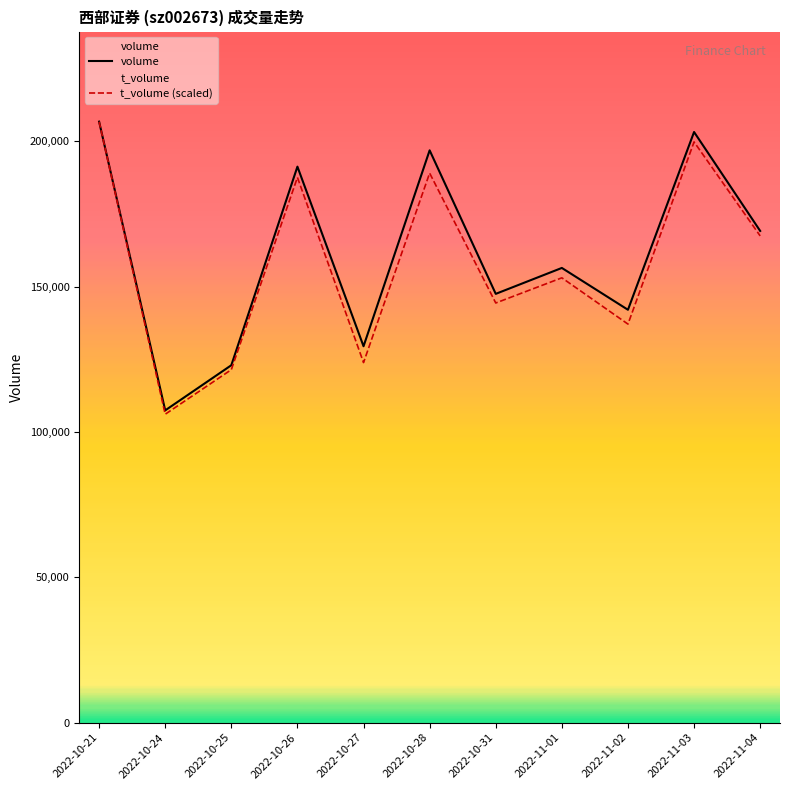

True or false: volume and t_volume (scaled) cross at least once.

False